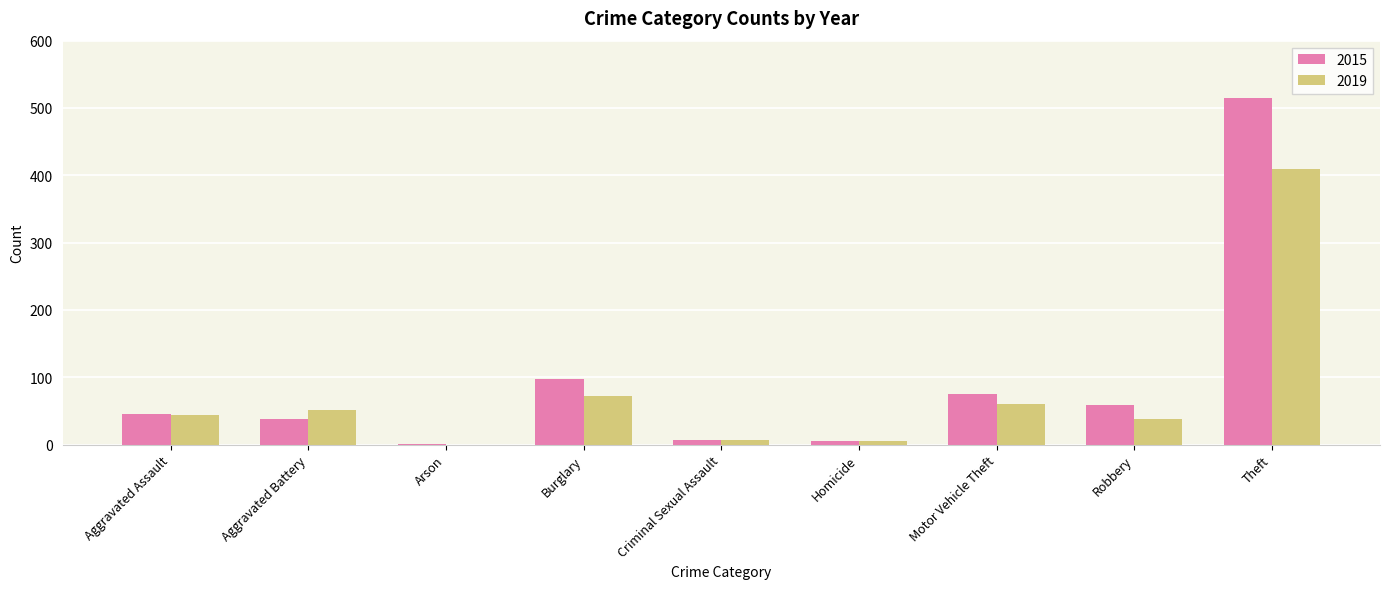

True or false: 2015 has a value of 140 at Theft.

False